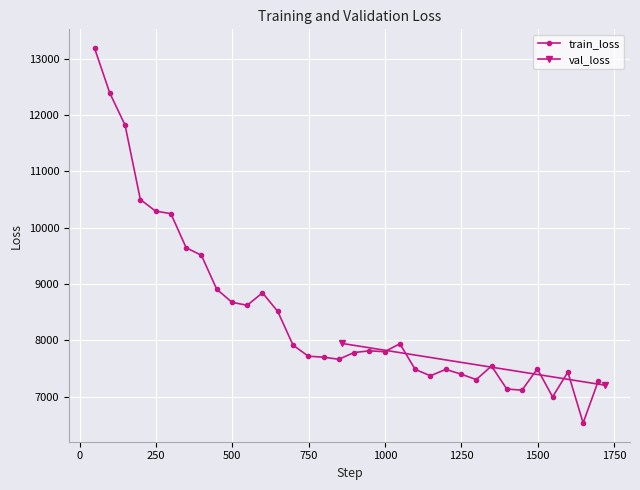

What is the value of the train_loss point at the 9th from the left?

8908.3